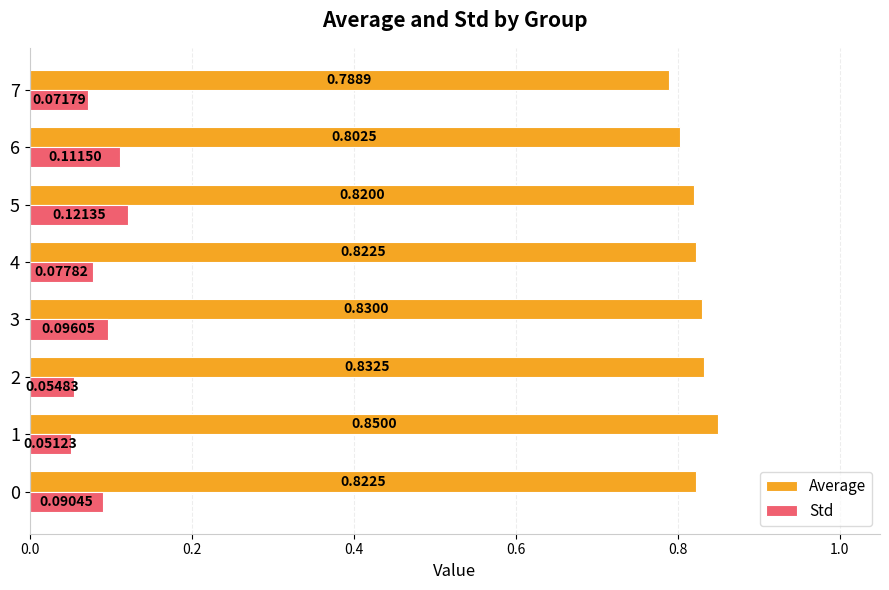

What are all the series names shown in the legend?

Average, Std